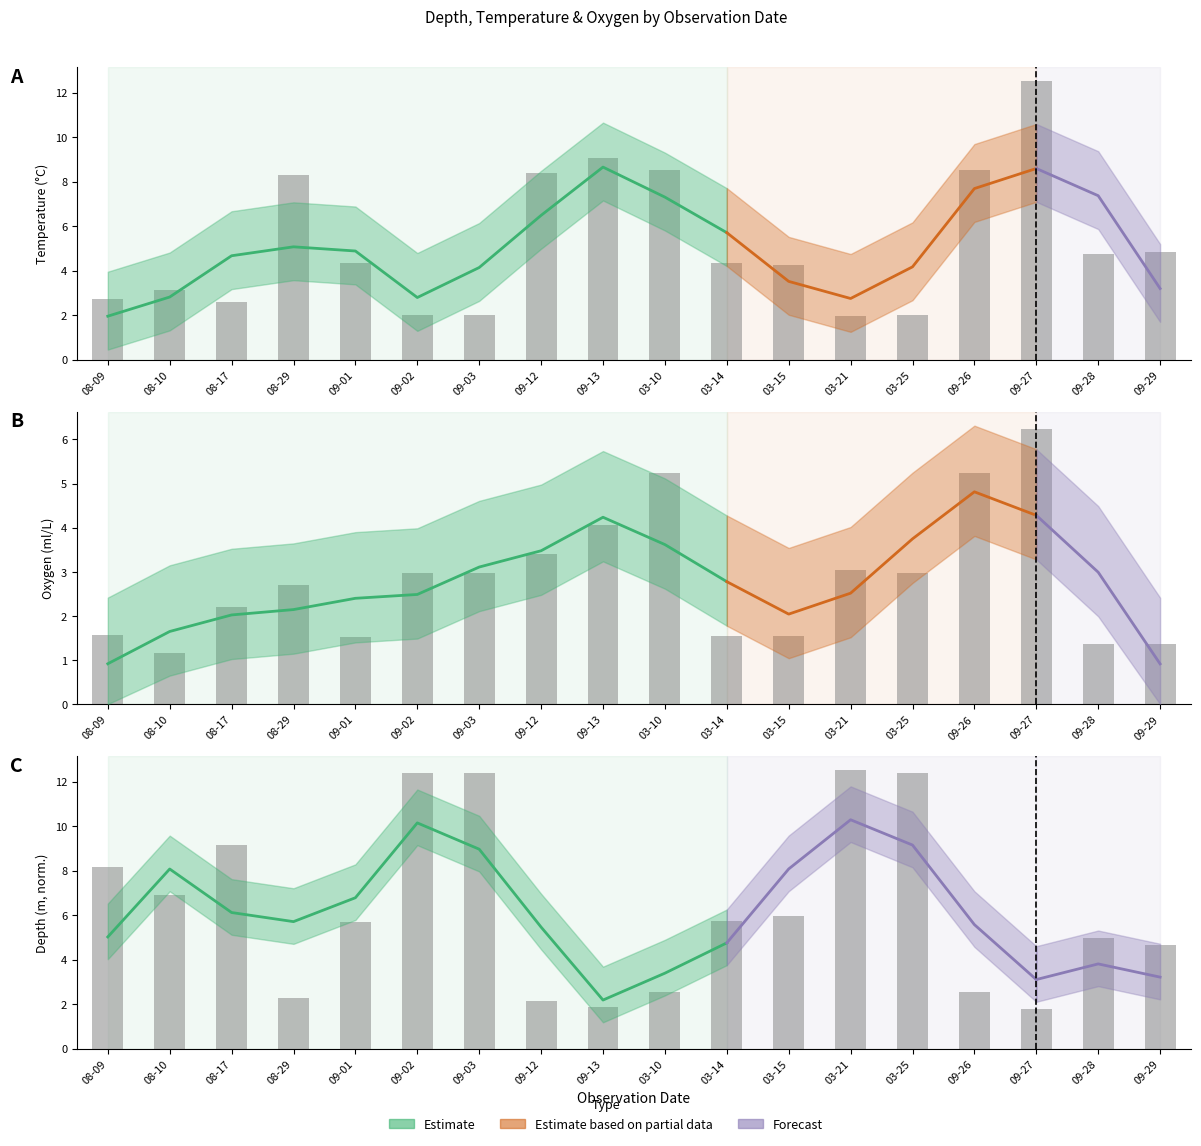

How many data points in Oxygen are less than 2?

7